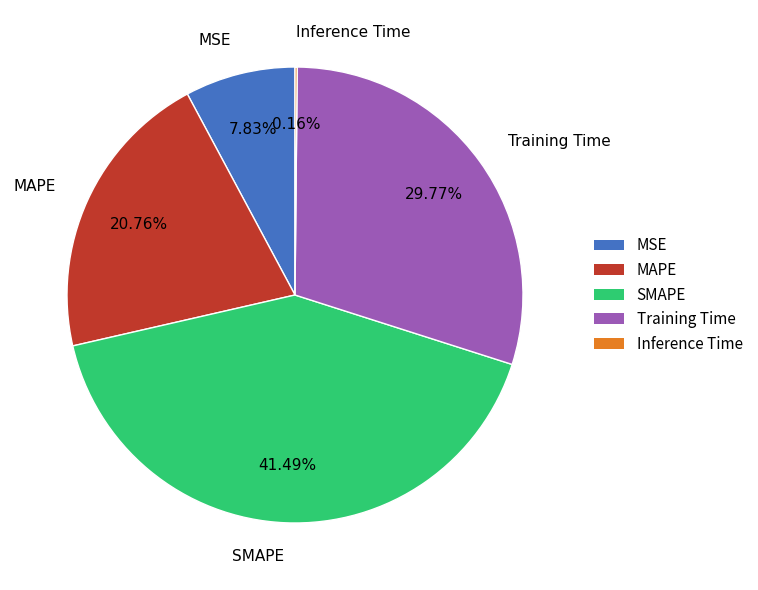

Is MAPE the majority of the pie?

No